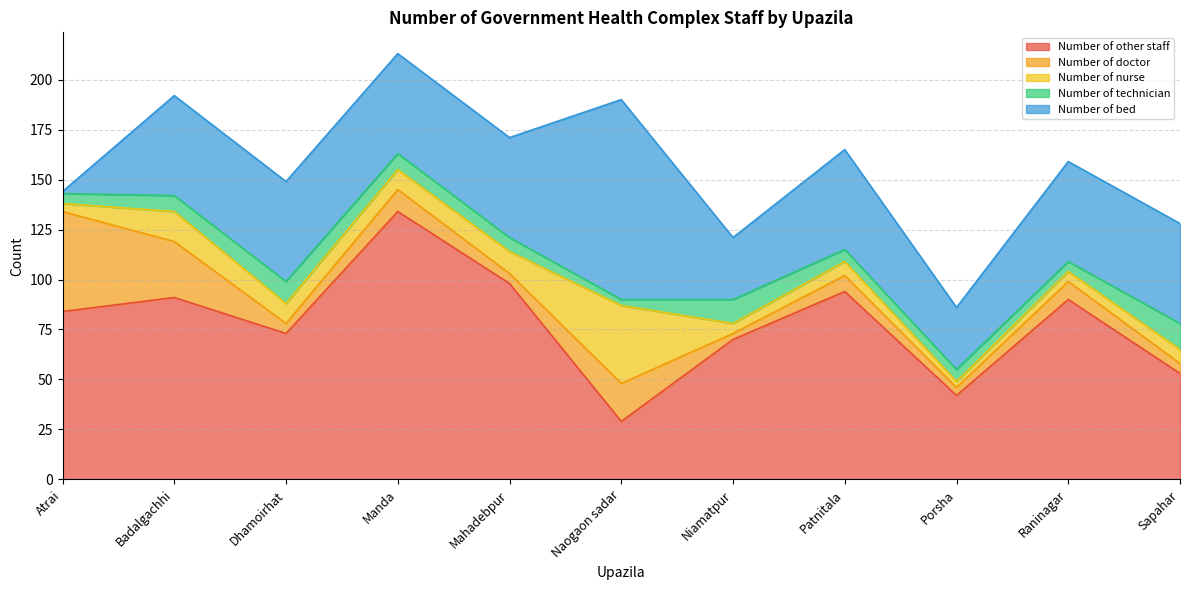

True or false: Number of technician has a value of 7 at Mahadebpur.

True